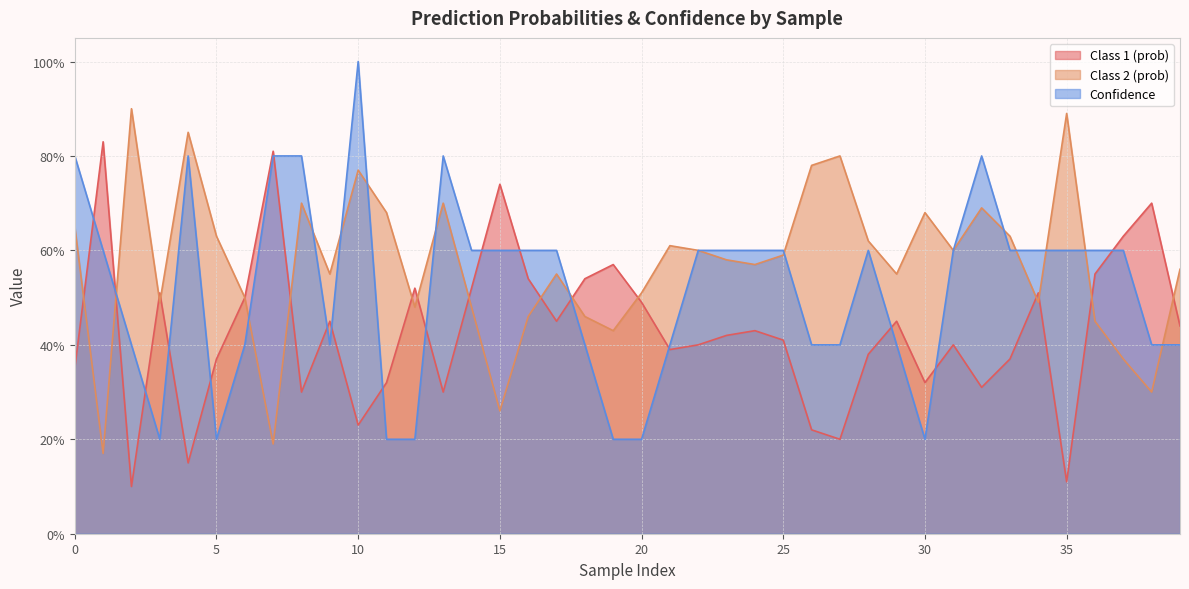

What are all the series names shown in the legend?

Class 1 (prob), Class 2 (prob), Confidence